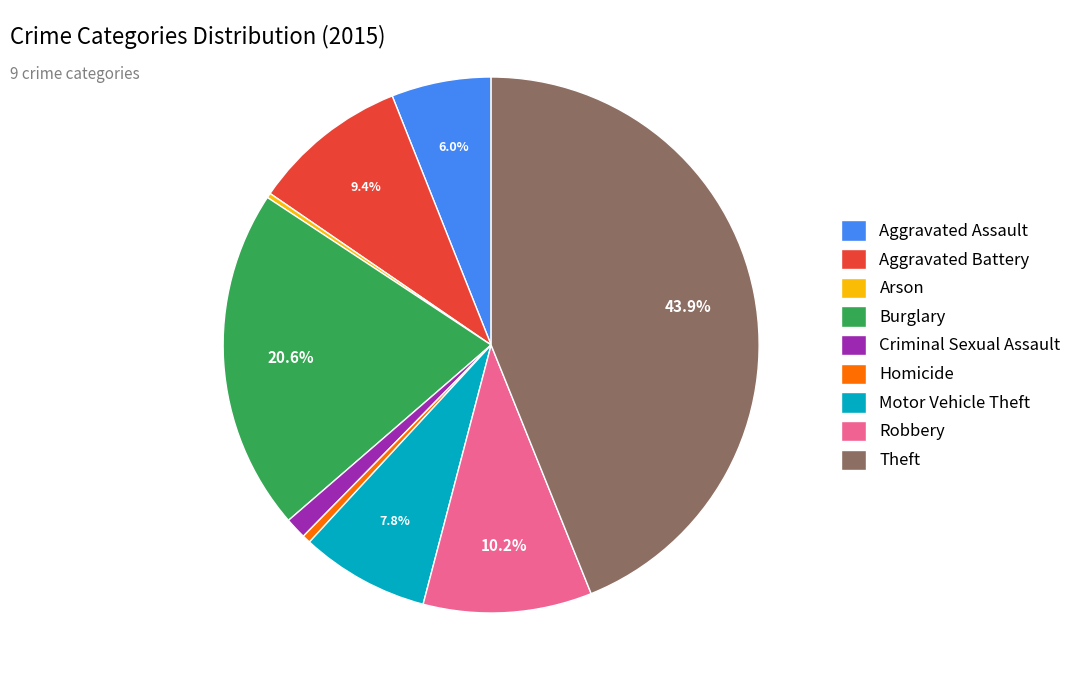

The Theft slice represents 44% of the pie. True or false?

True